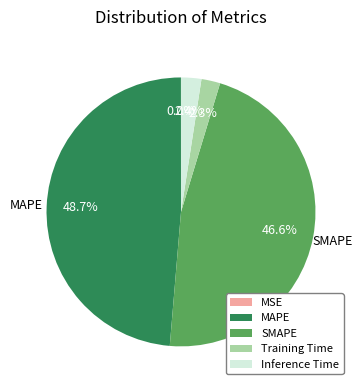

Is the sum of SMAPE and MAPE greater than half?

Yes